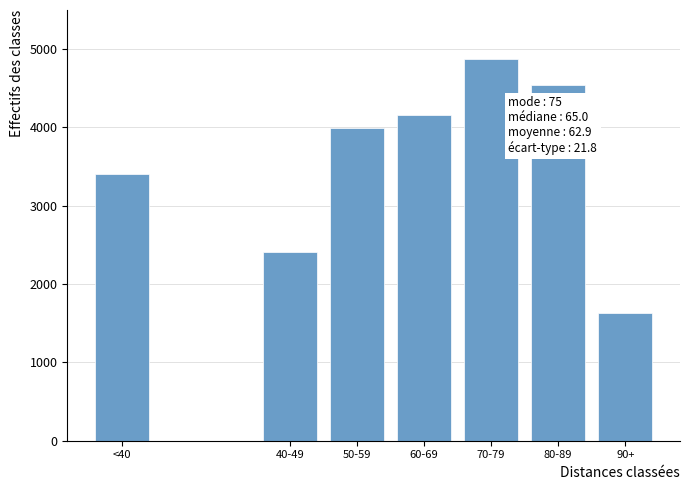

Reading right to left, list all the values displayed in this chart.

90+=1625	80-89=4540	70-79=4870	60-69=4154	50-59=3996	40-49=2412	<40=3412